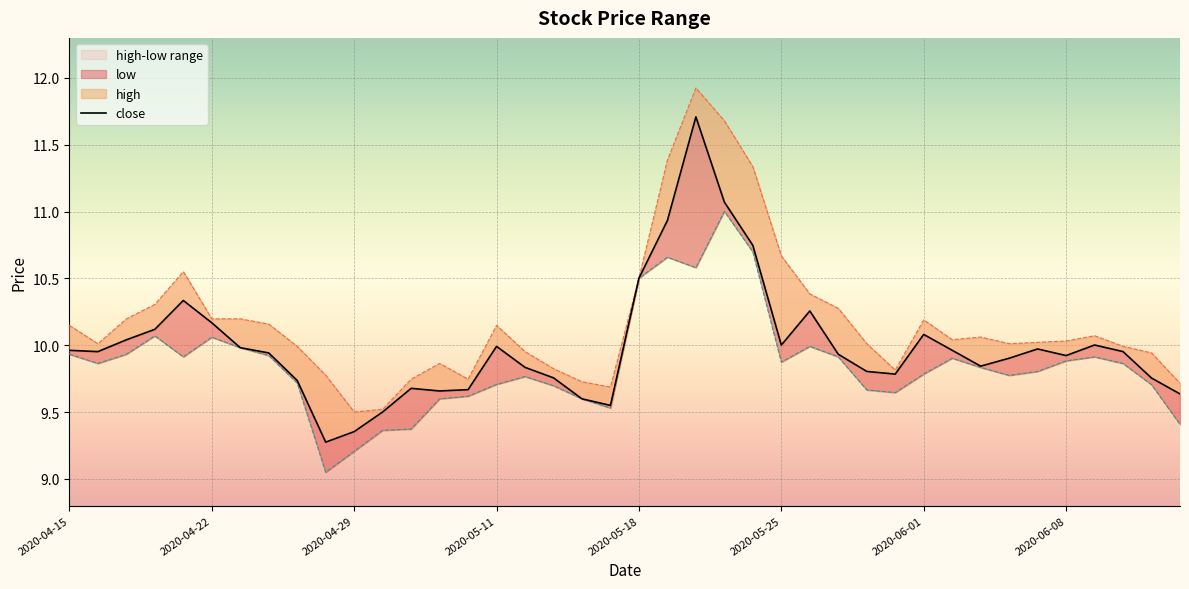

In low, how many points are higher than both neighbors (excluding endpoints)?

8